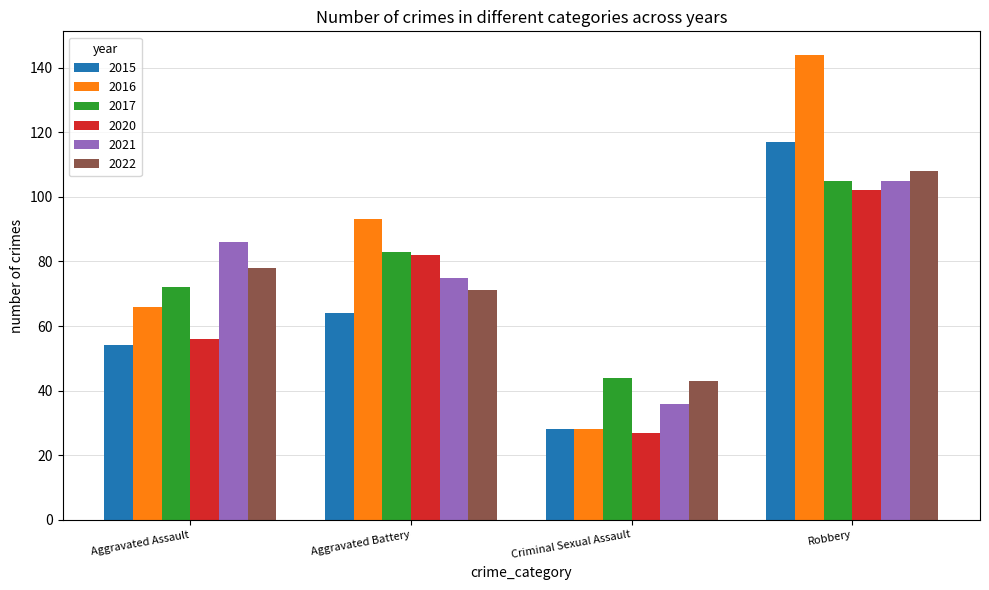

What is the sum of all 2022 values?

300